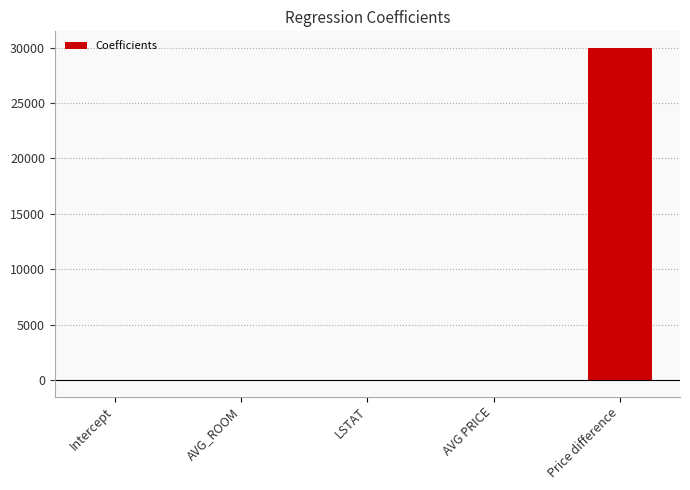

At which category does the chart reach its peak across all series?

Price difference